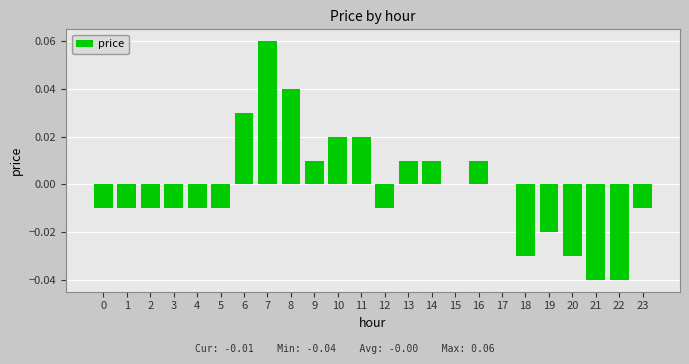

Which category has the highest value across all series?

7